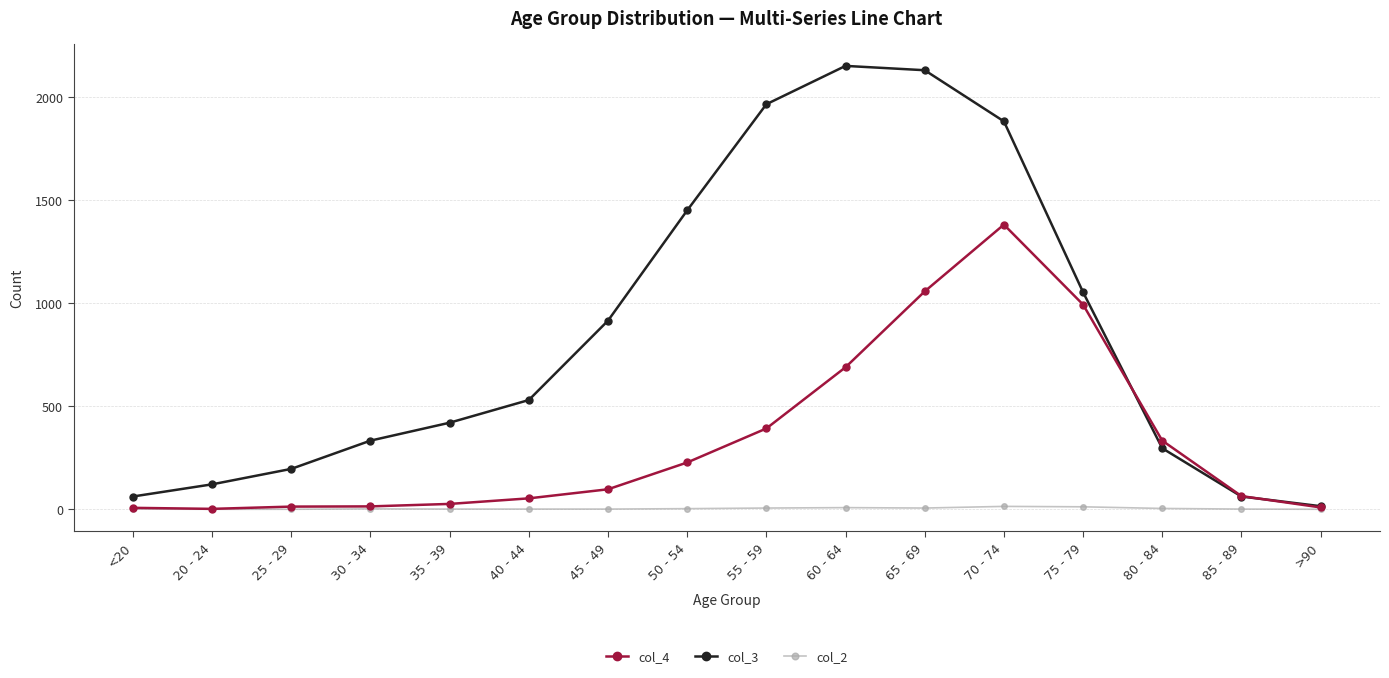

What is the label of the 9th point from the right?

50 - 54